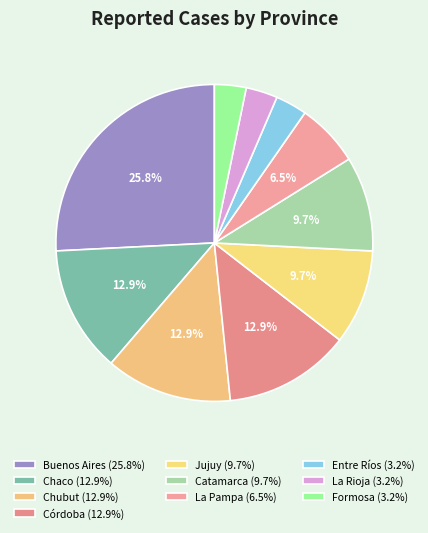

To the nearest percent, what percentage of the pie is Jujuy?

10%